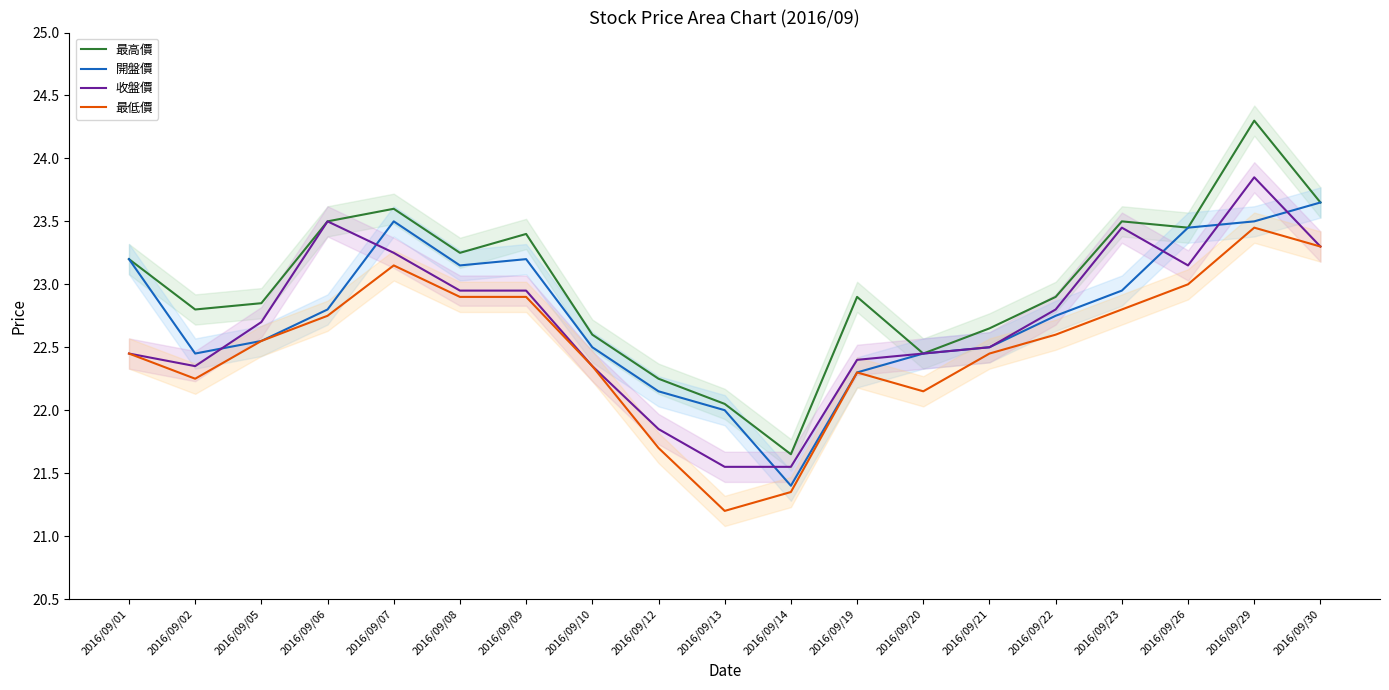

What is the average value of the 最高價 series?

23.0